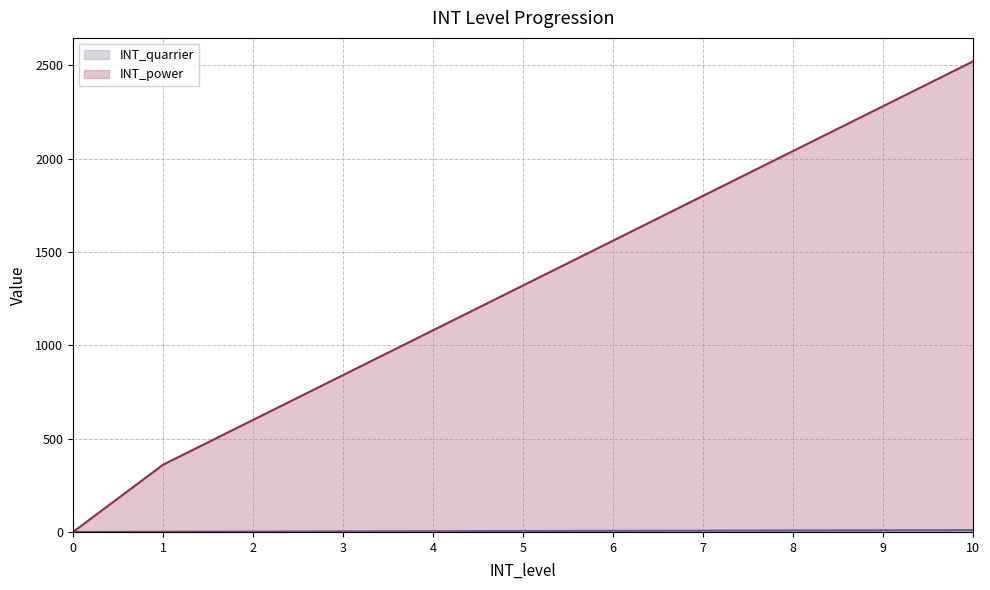

At how many categories does at least one series exceed 270?

10